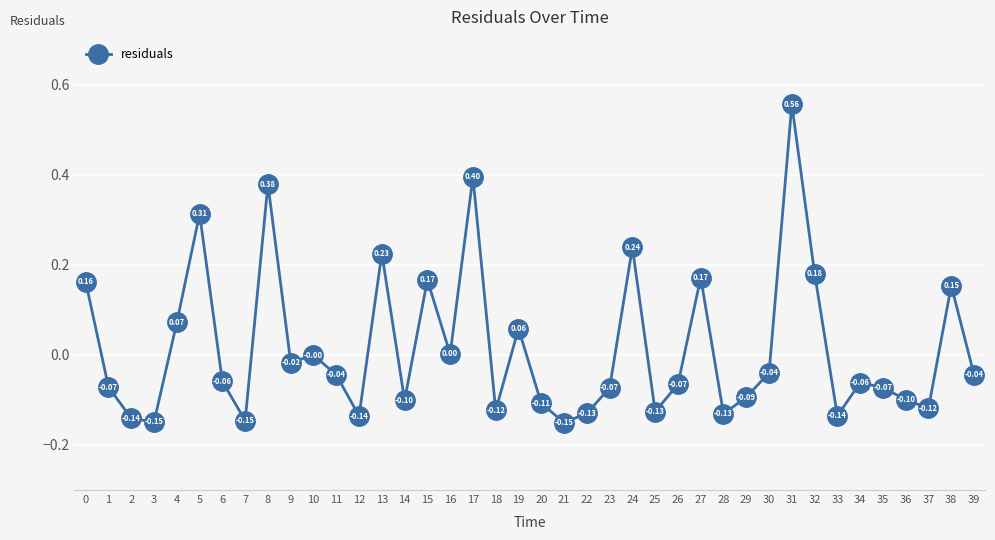

How many interior local peaks (higher than both neighbors) does the data have?

12